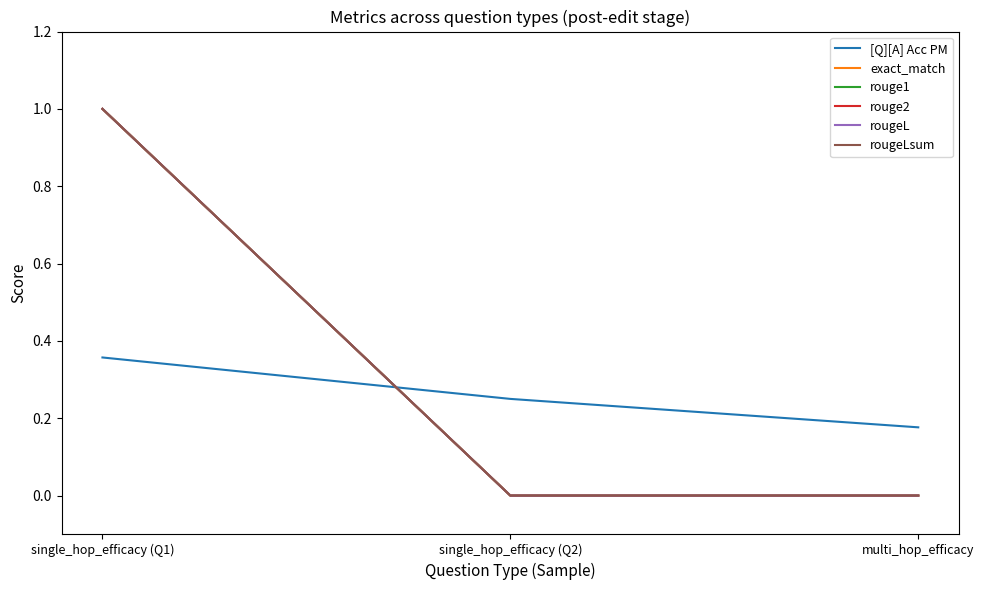

Does the chart display data point markers on the line(s)?

No